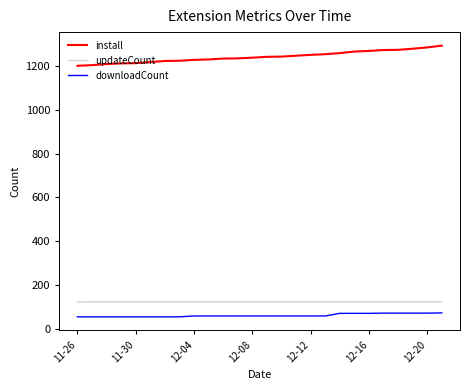

True or false: downloadCount and updateCount cross at least once.

False